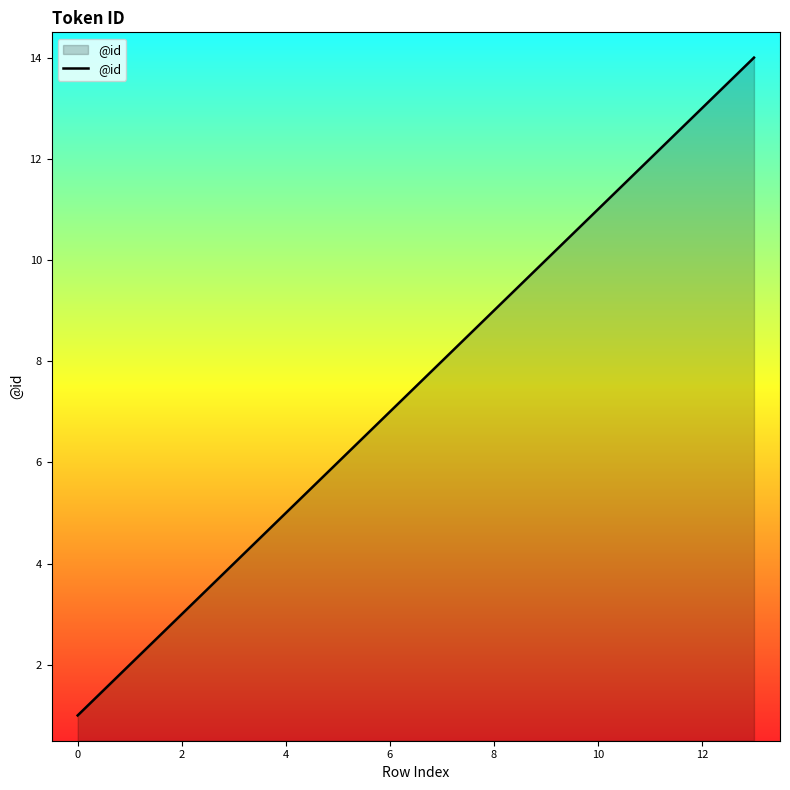

What is the sum of all values?

105